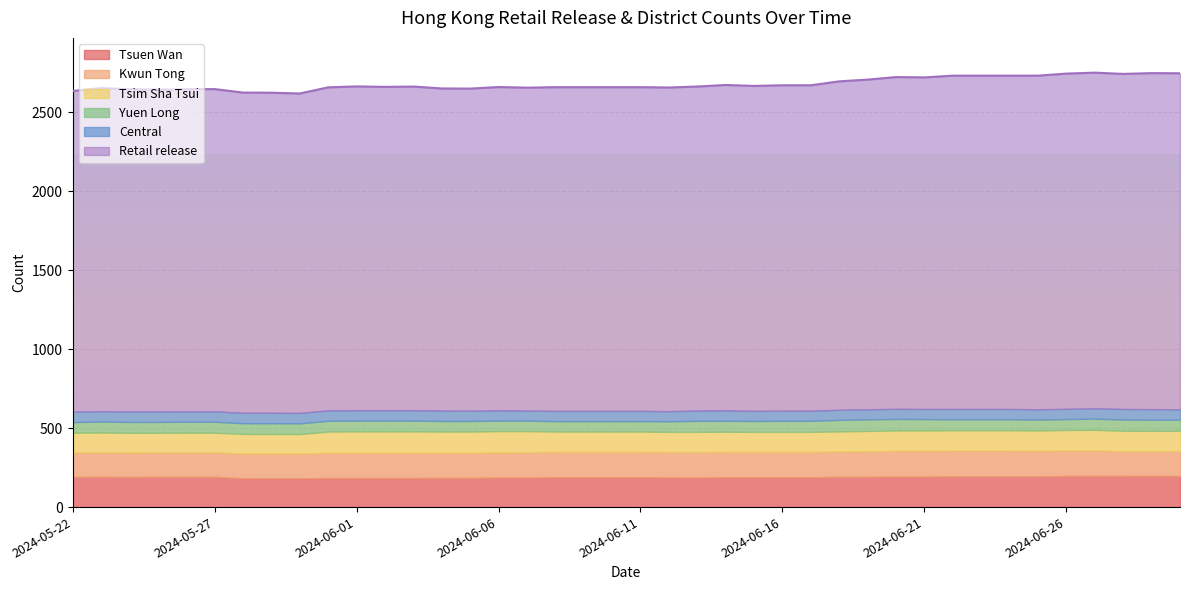

Reading left to right, what are all the values shown in this chart?

Retail release: 2030	2045	2040	2037	2039	2040	2027	2026	2022	2045	2050	2047	2049	2039	2039	2047	2044	2049	2049	2049	2049	2049	2051	2060	2057	2060	2060	2079	2087	2100	2099	2110	2110	2110	2112	2122	2125	2121	2127	2127
Tsuen Wan: 191	192	191	192	192	192	182	182	182	184	184	184	184	185	185	187	187	189	189	189	189	188	187	189	189	189	189	192	192	193	193	194	194	194	194	197	198	197	197	197
Kwun Tong: 155	155	155	155	155	155	157	157	157	160	160	160	160	159	159	159	160	161	161	161	161	161	161	161	161	161	161	161	162	164	164	164	164	164	163	162	162	157	157	157
Yuen Long: 67	69	69	69	69	69	68	68	68	68	68	68	68	67	67	66	66	66	66	66	66	67	70	69	69	70	70	73	73	73	72	70	70	70	69	69	71	71	70	70
Tsim Sha Tsui: 125	125	124	123	124	124	124	124	123	134	135	135	135	134	134	135	134	128	128	128	128	127	128	127	126	126	126	126	128	128	128	128	128	128	128	129	129	129	129	129
Central: 66	66	66	66	66	66	66	66	66	66	66	66	66	66	65	65	64	65	65	65	65	64	65	66	64	64	64	64	64	64	64	65	65	65	65	65	65	67	67	66